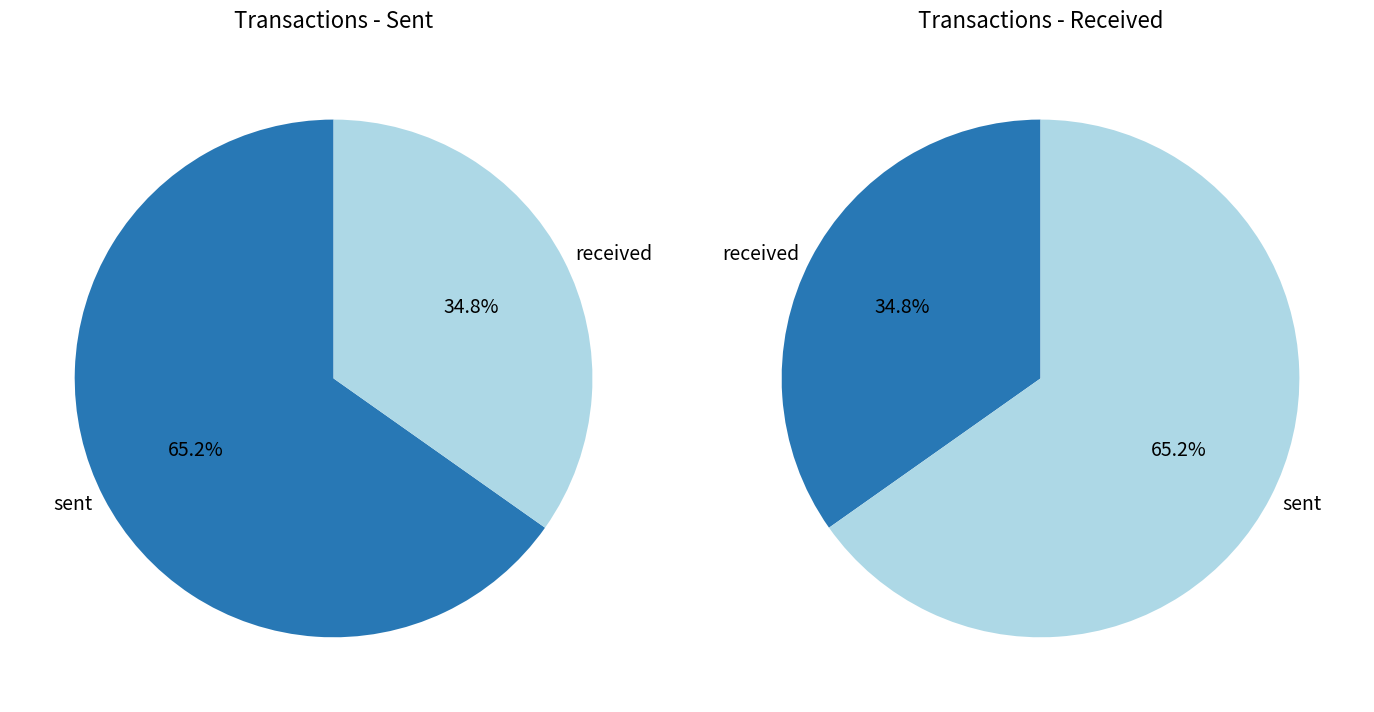

Rank the categories by value from highest to lowest.

sent, received